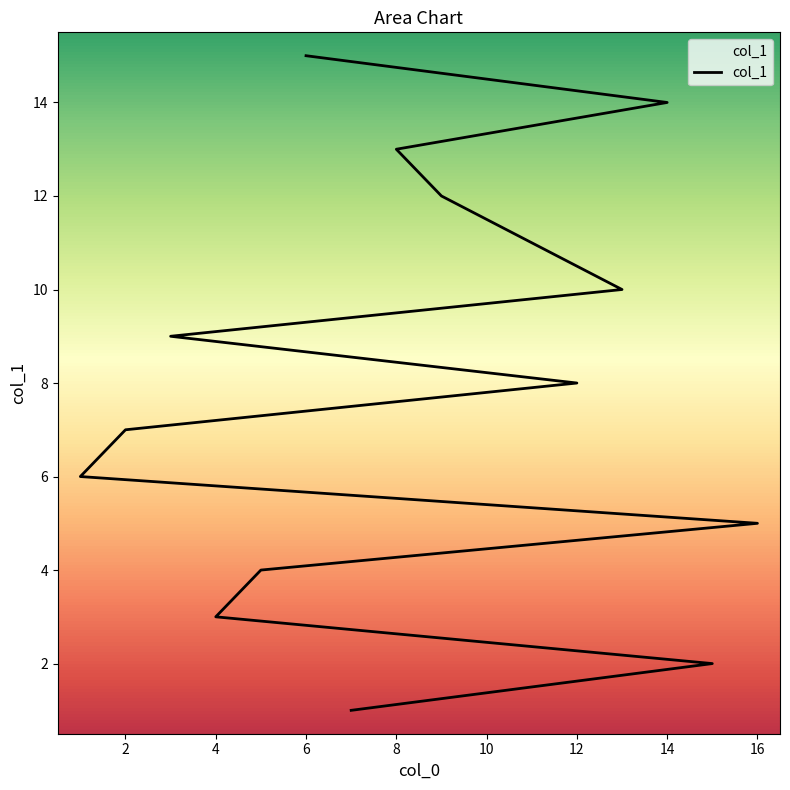

Is this an area chart (filled region under the line)?

No